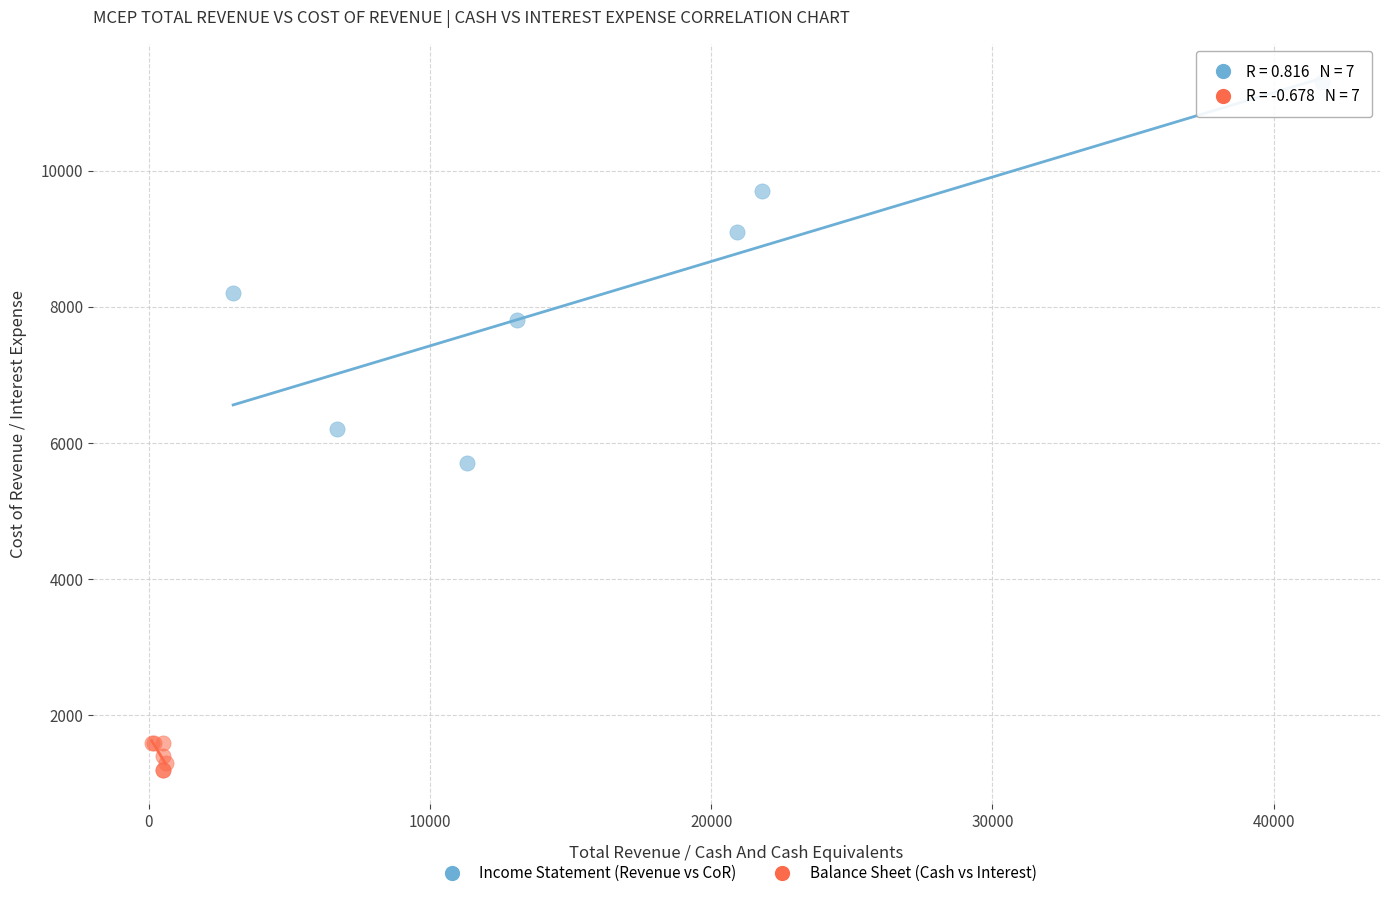

Which series reaches the maximum Y coordinate?

Income Statement (Revenue vs CoR)